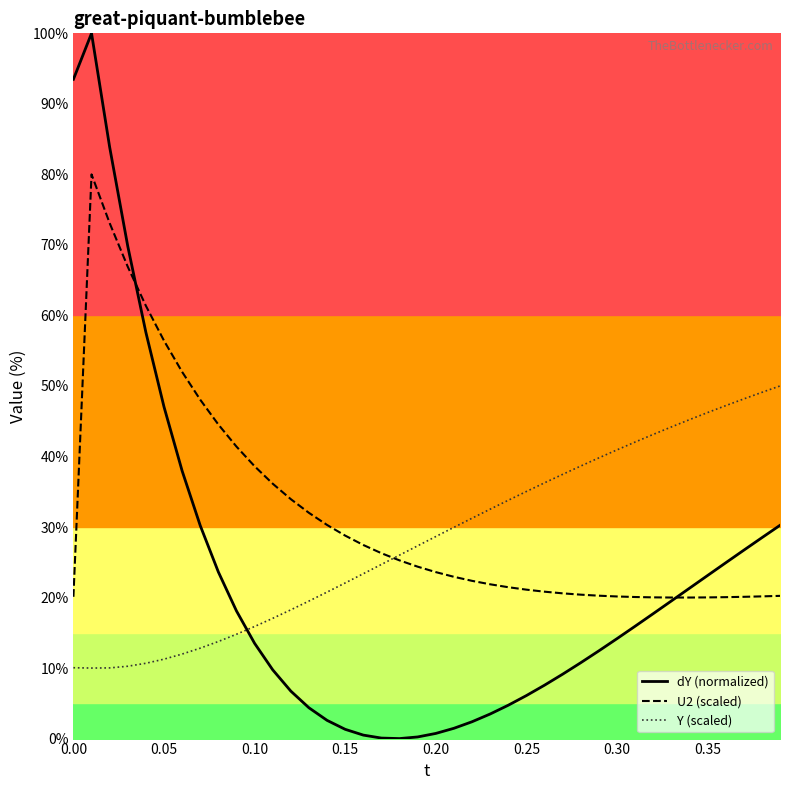

What is the minimum value for U2 (scaled)?

20.0